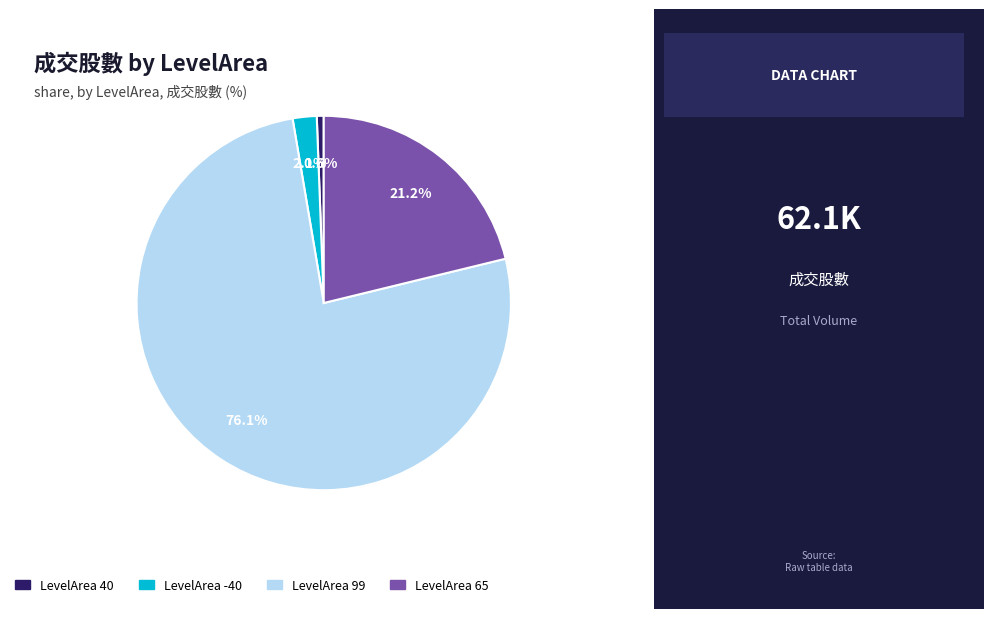

Is there a majority slice in this chart?

Yes